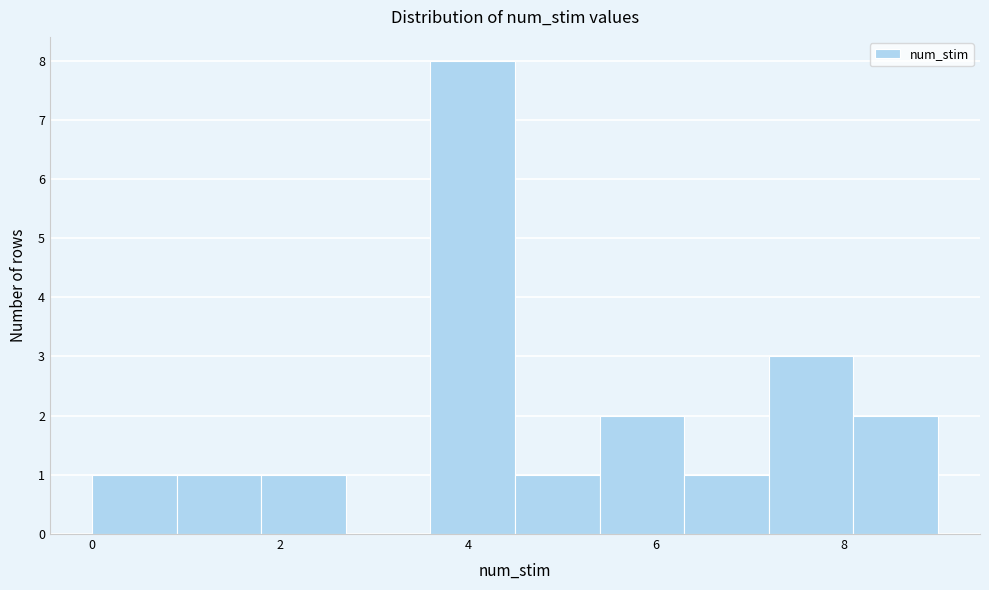

Reading left to right, transcribe this chart: for each bar, give the range it covers on the x-axis and its height. Neither the bar edges nor the heights are printed on the chart, so give them approximately, as read against the axes.

0.0 to 0.9: 1
0.9 to 1.8: 1
1.8 to 2.7: 1
2.7 to 3.6: 0
3.6 to 4.5: 8
4.5 to 5.4: 1
5.4 to 6.3: 2
6.3 to 7.2: 1
7.2 to 8.1: 3
8.1 to 9.0: 2